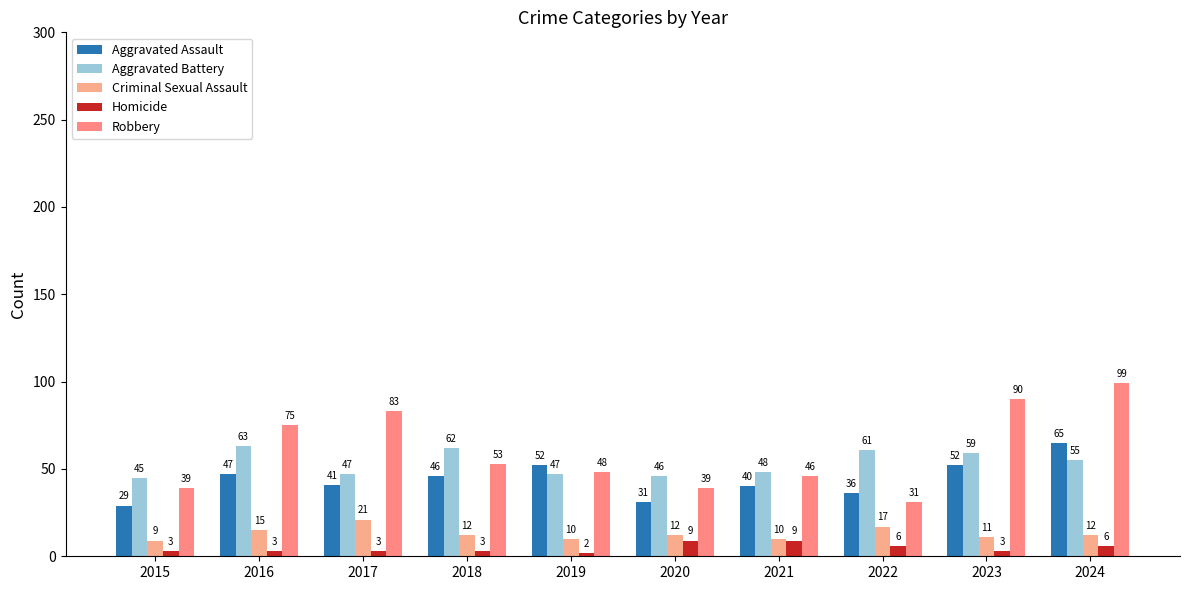

True or false: Homicide has a value of 9 at 2020.

True